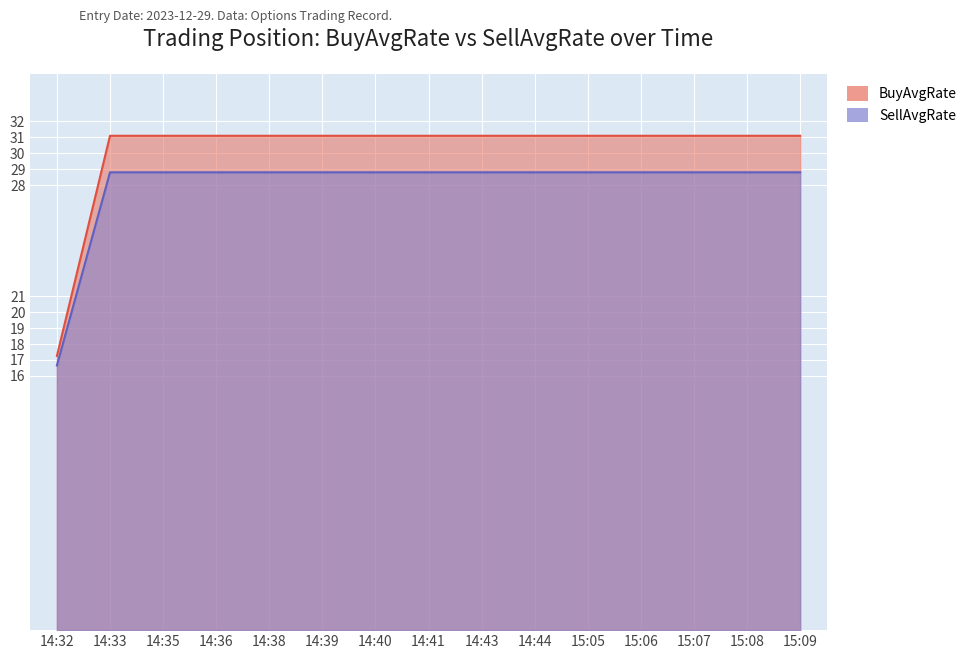

What is the difference between the highest and lowest values at 14:44?

2.3